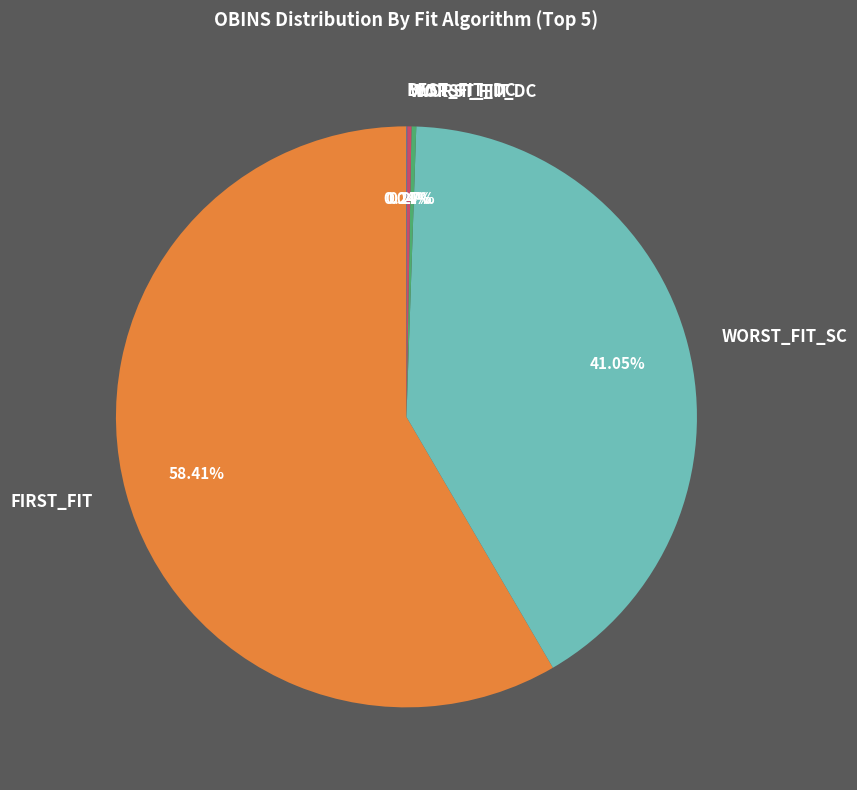

Which slice is the largest?

FIRST_FIT